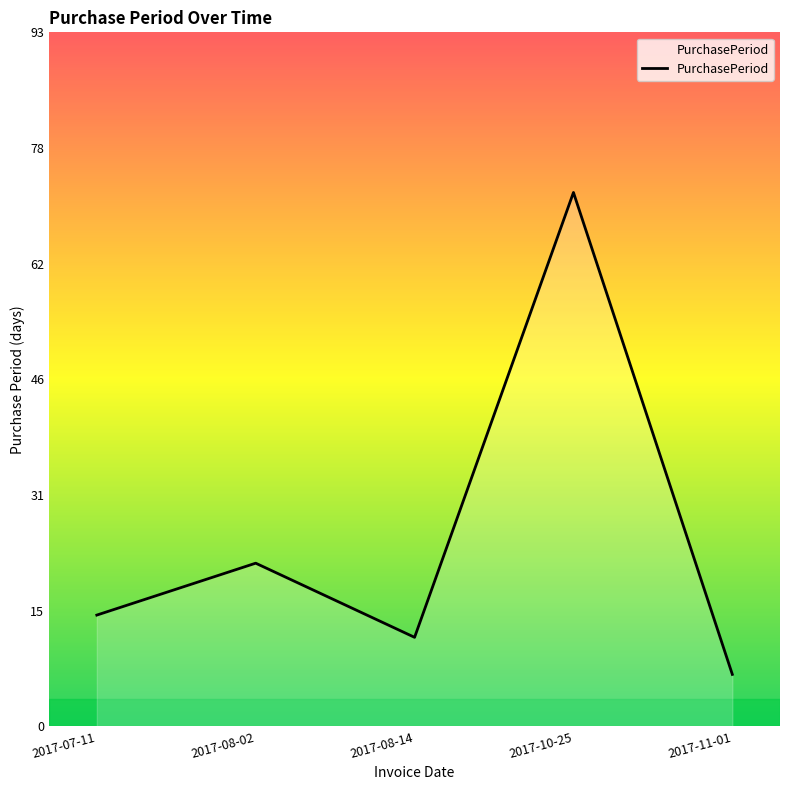

What is the change in value from 2017-08-14 to 2017-11-01?

-5